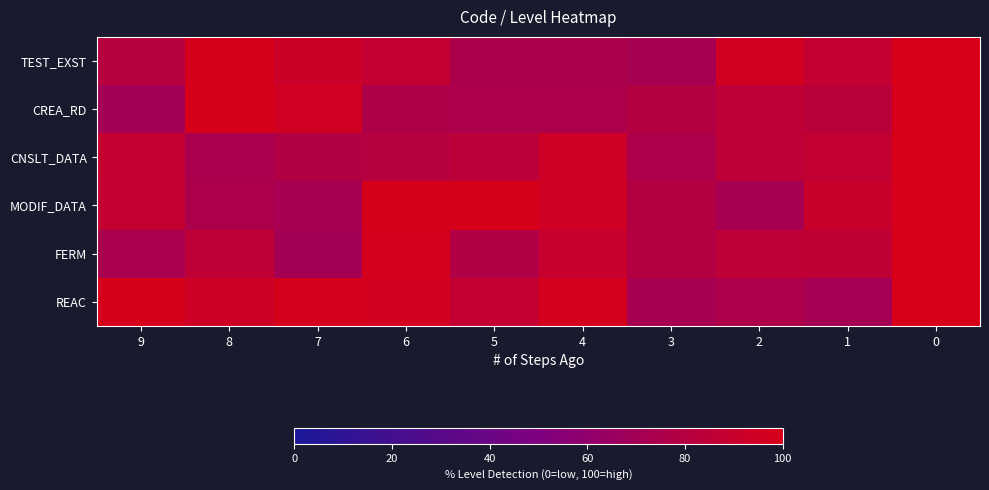

Which series has the largest total across all categories?

REAC